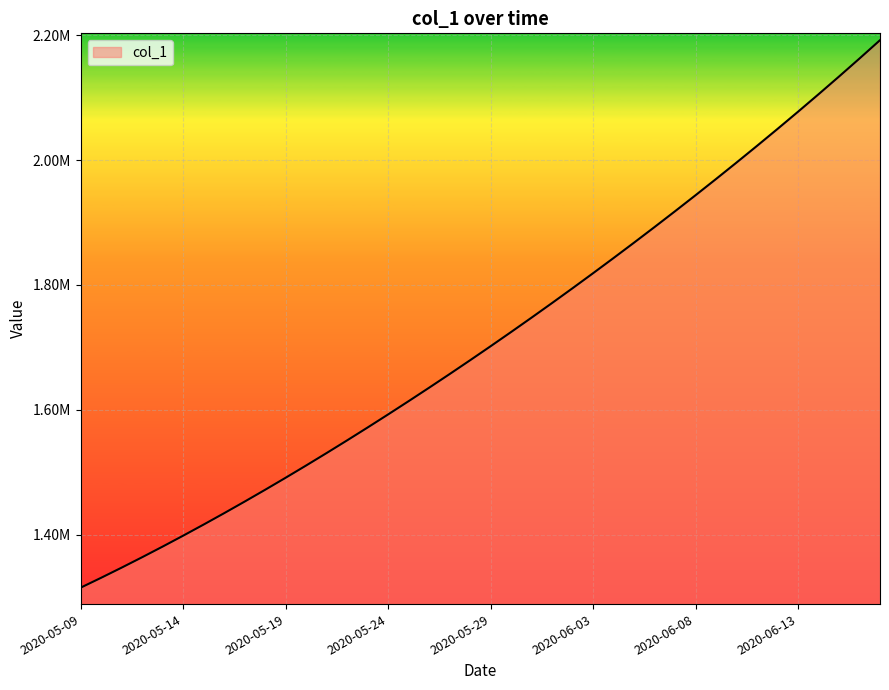

Is this an area chart (filled region under the line)?

Yes